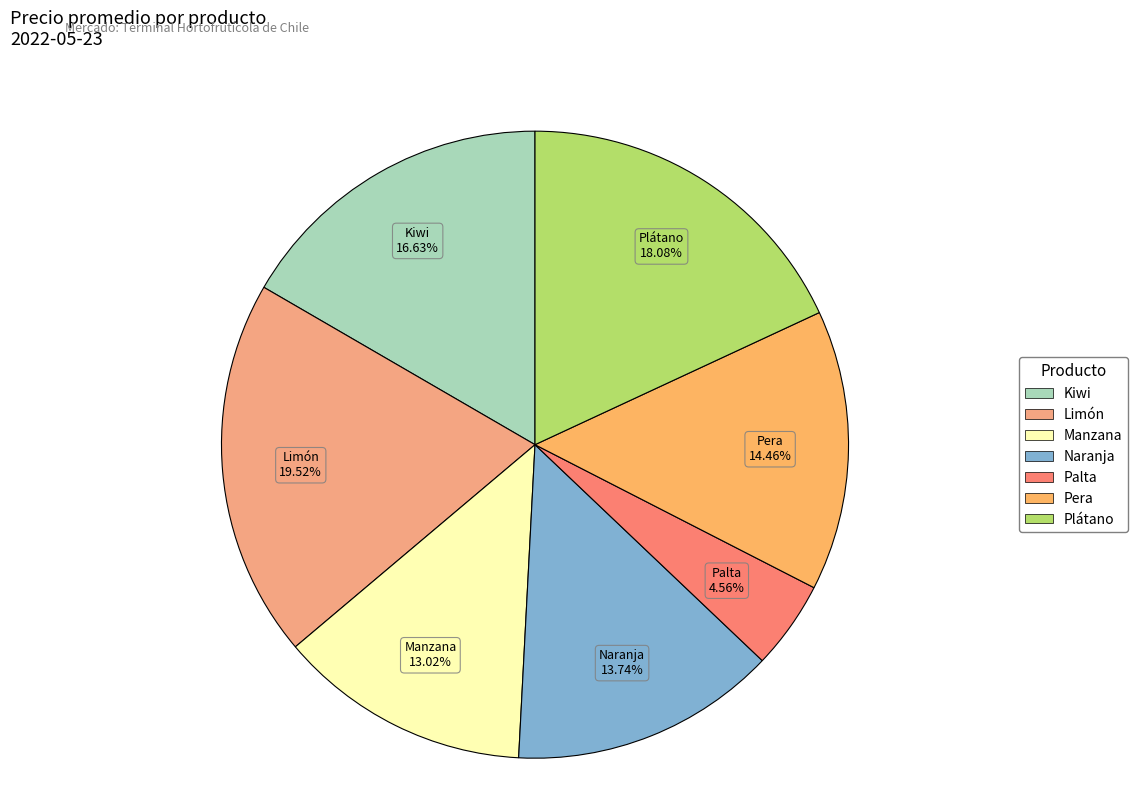

Which slice is the smallest?

Palta